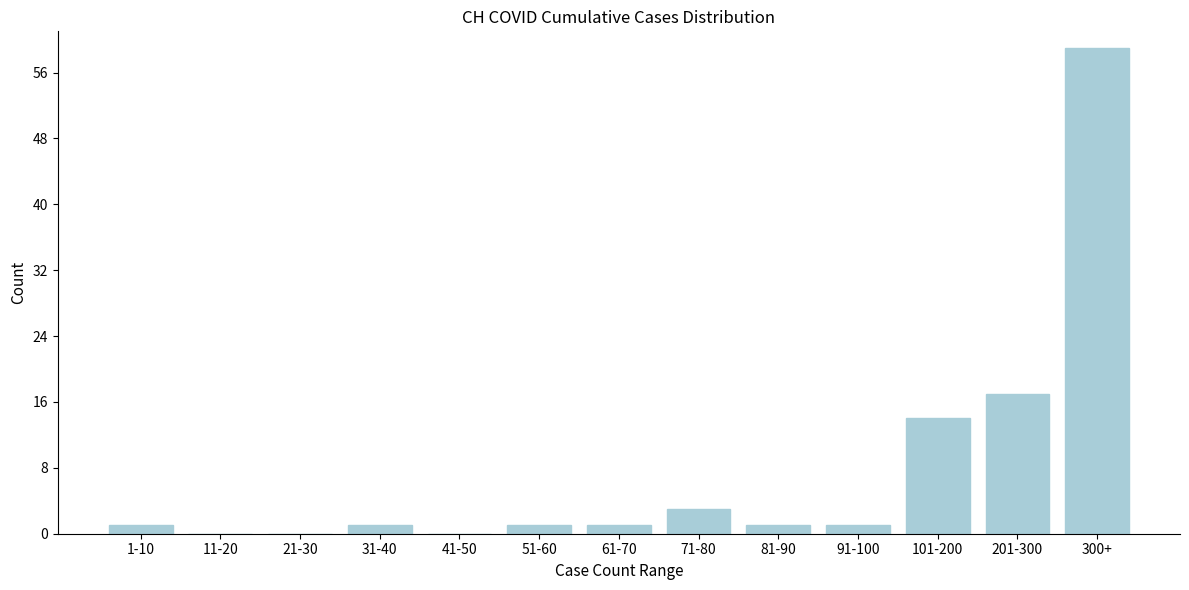

Reading right to left, transcribe all the data shown in this chart.

300+=59	201-300=17	101-200=14	91-100=1	81-90=1	71-80=3	61-70=1	51-60=1	41-50=0	31-40=1	21-30=0	11-20=0	1-10=1